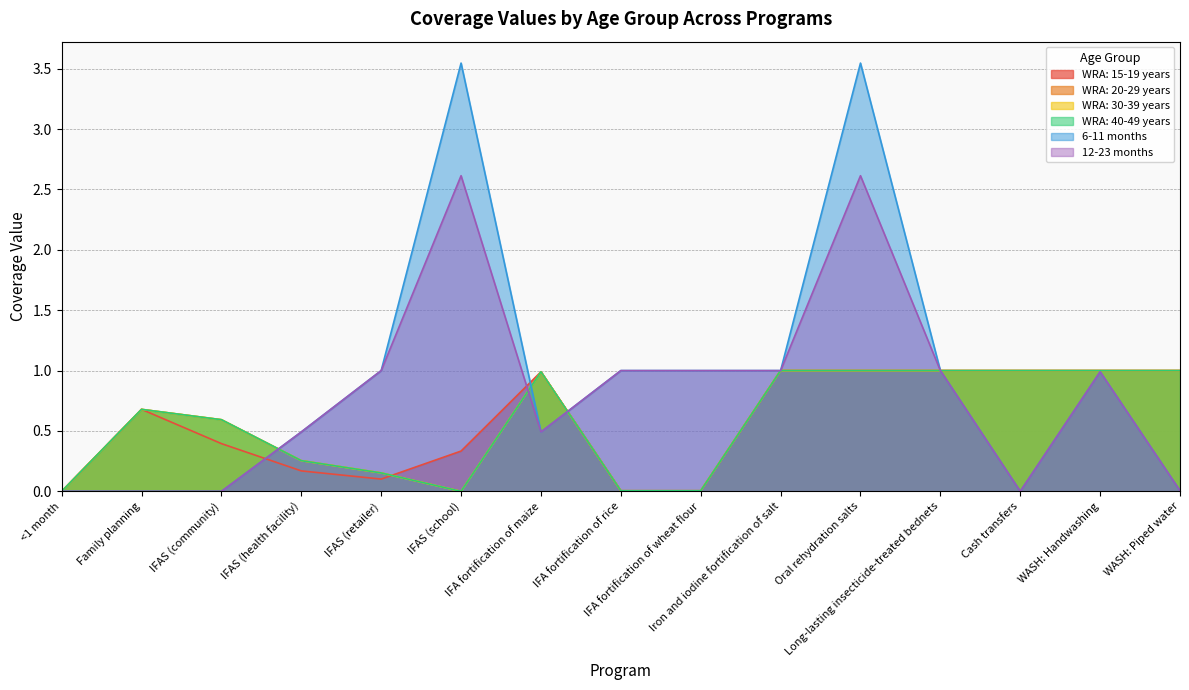

What is the difference between the maximum and minimum values in the 12-23 months series?

2.6